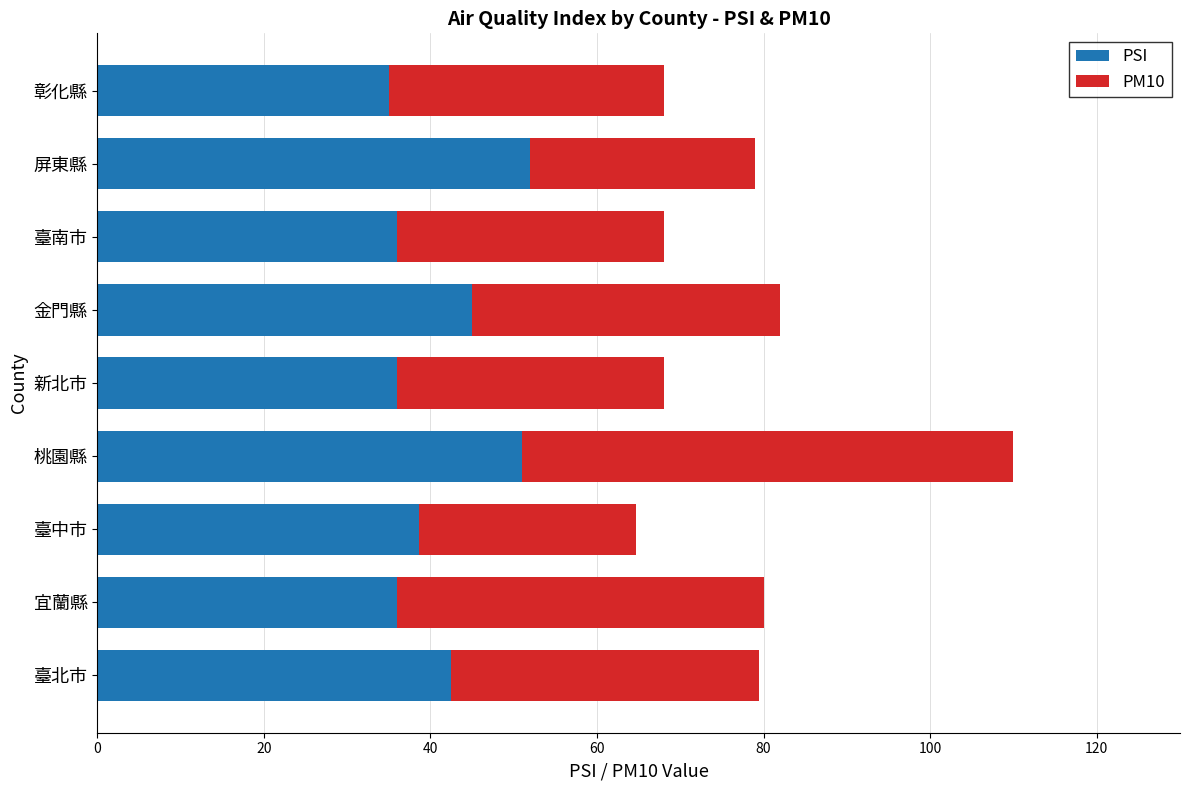

What is the maximum value for PSI?

52.0